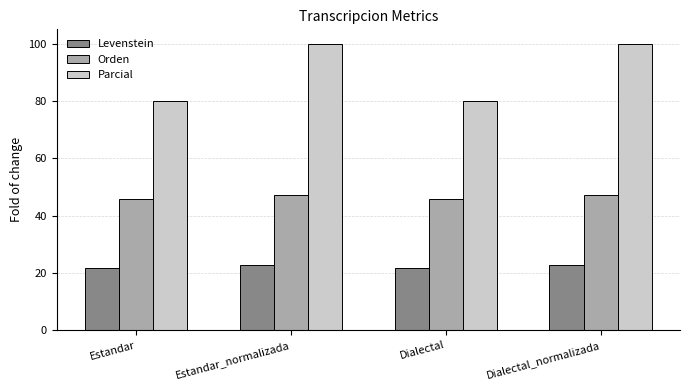

What position from the left is Estandar?

1